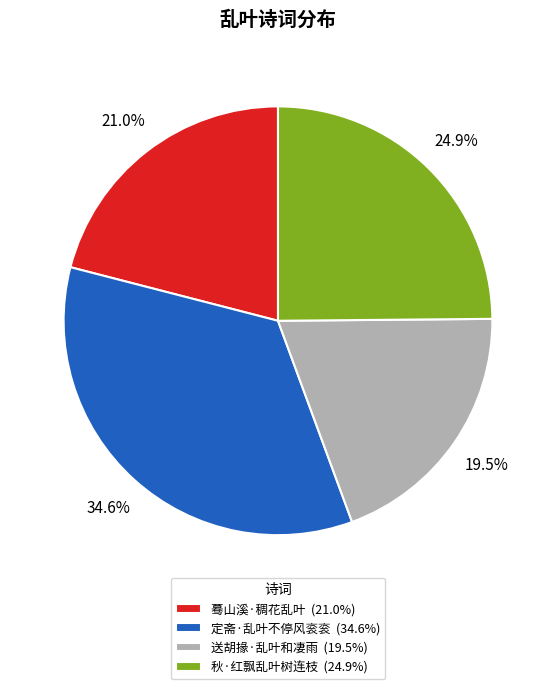

Does any single category account for the majority?

No